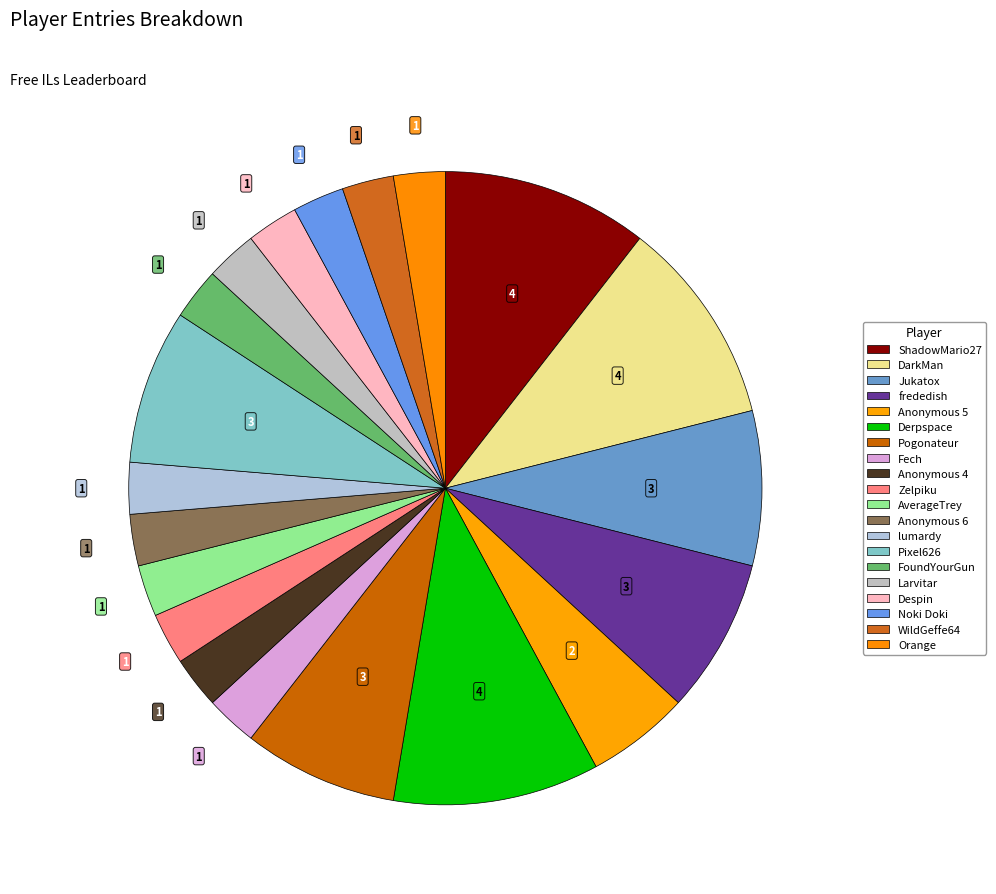

What is the largest slice in the pie chart?

ShadowMario27